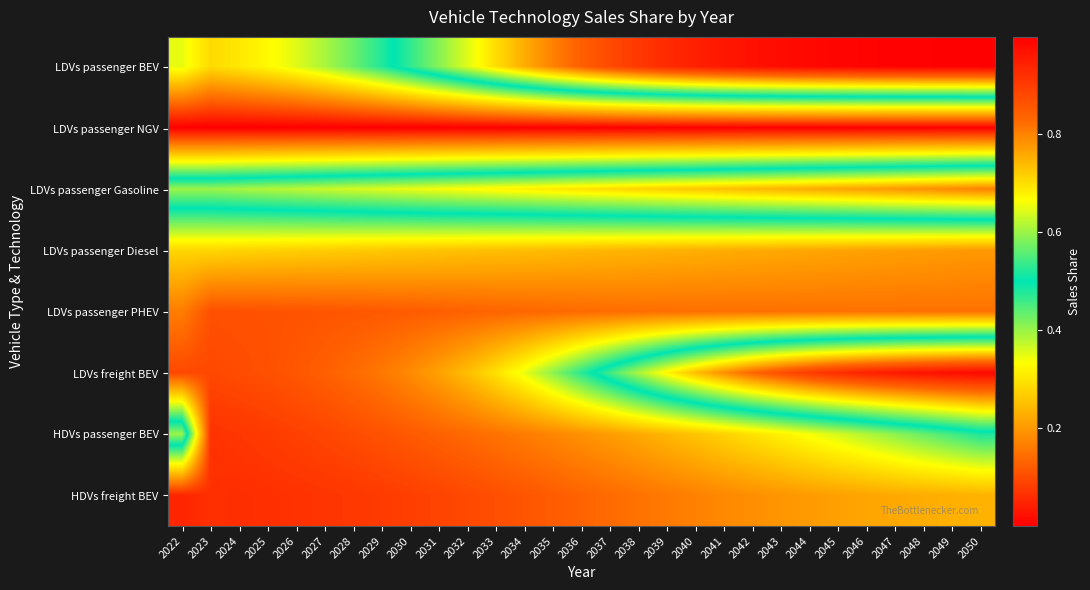

Between 2049 and 2044, which is larger?

2049